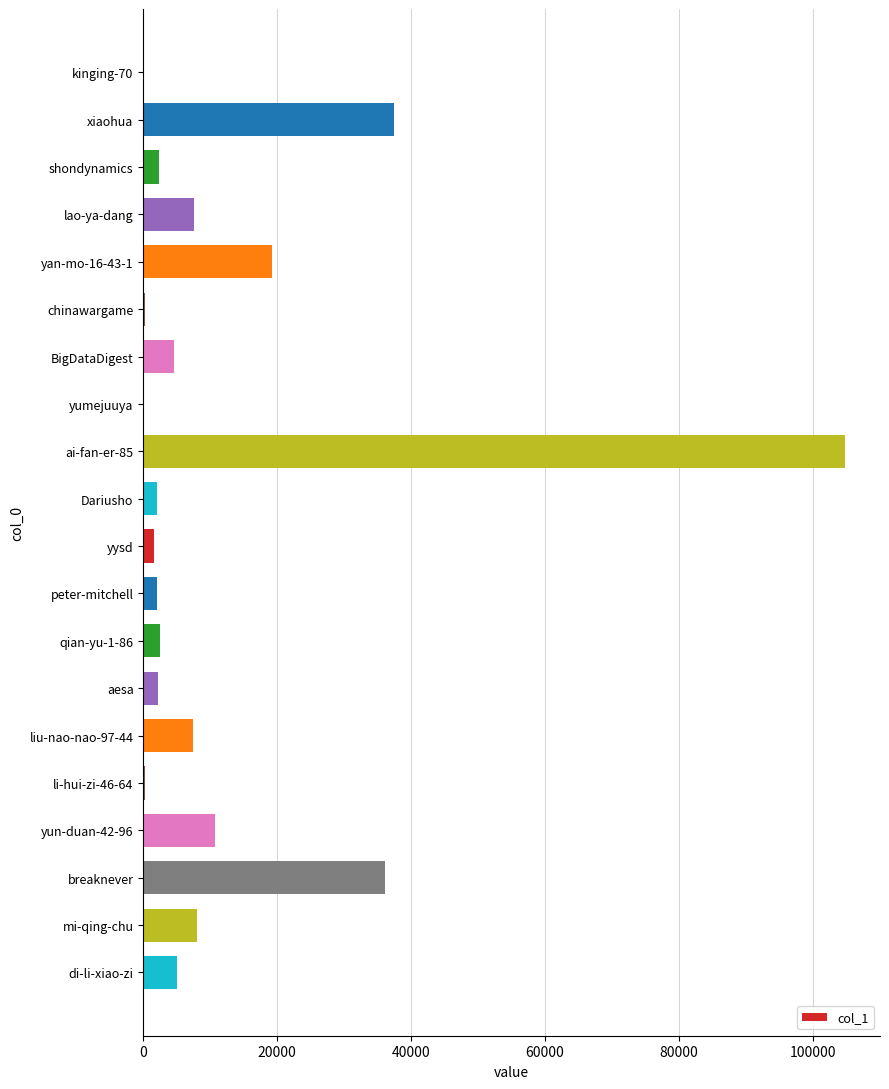

What is the greatest value displayed?

104774